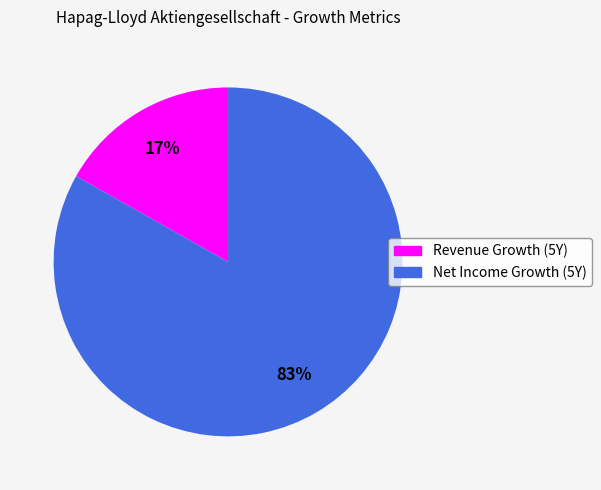

Which has a higher value, Revenue Growth (5Y) or Net Income Growth (5Y)?

Net Income Growth (5Y)